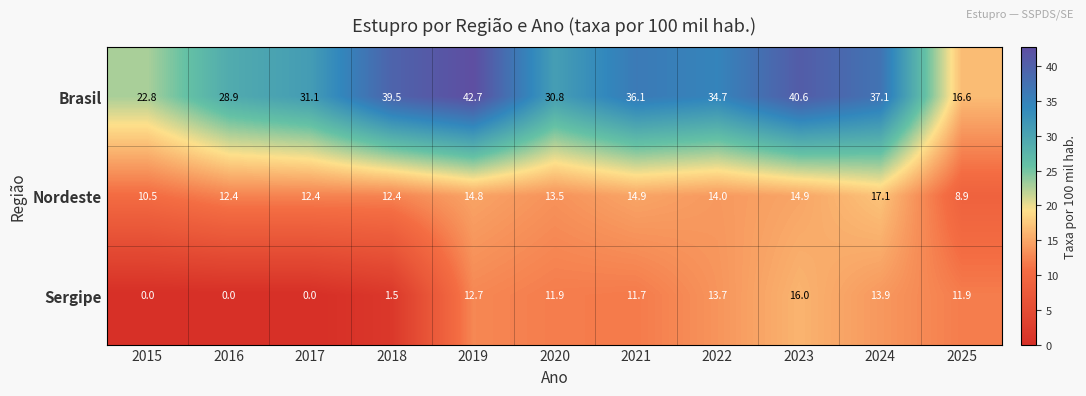

The Sergipe series shows 23.0 at 2024. True or false?

False